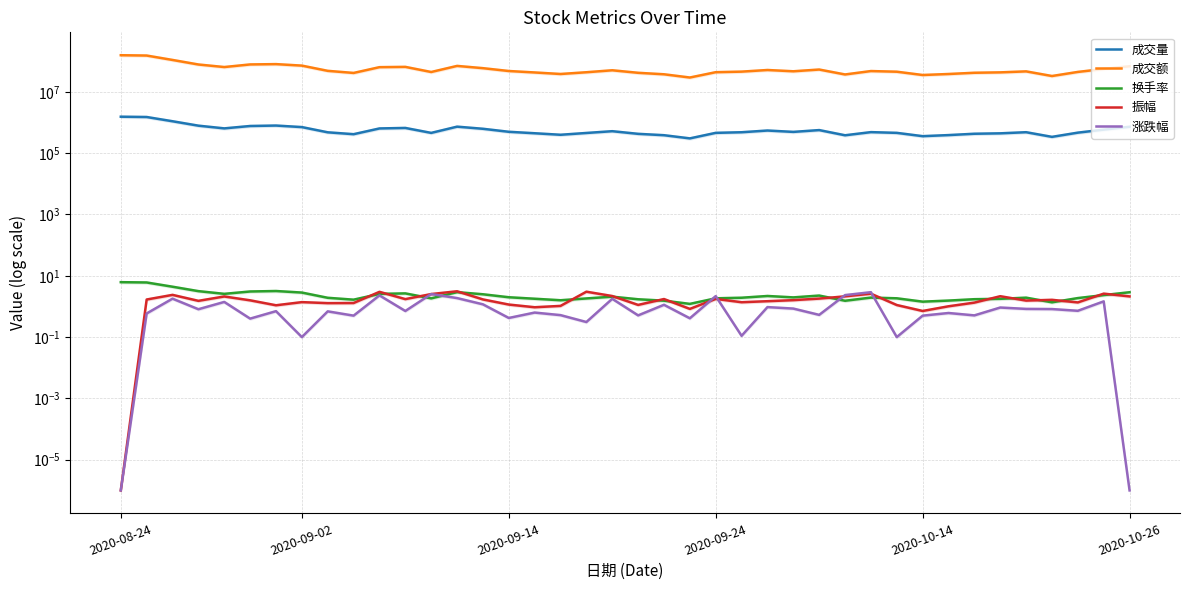

True or false: 成交量 and 振幅 cross at least once.

False